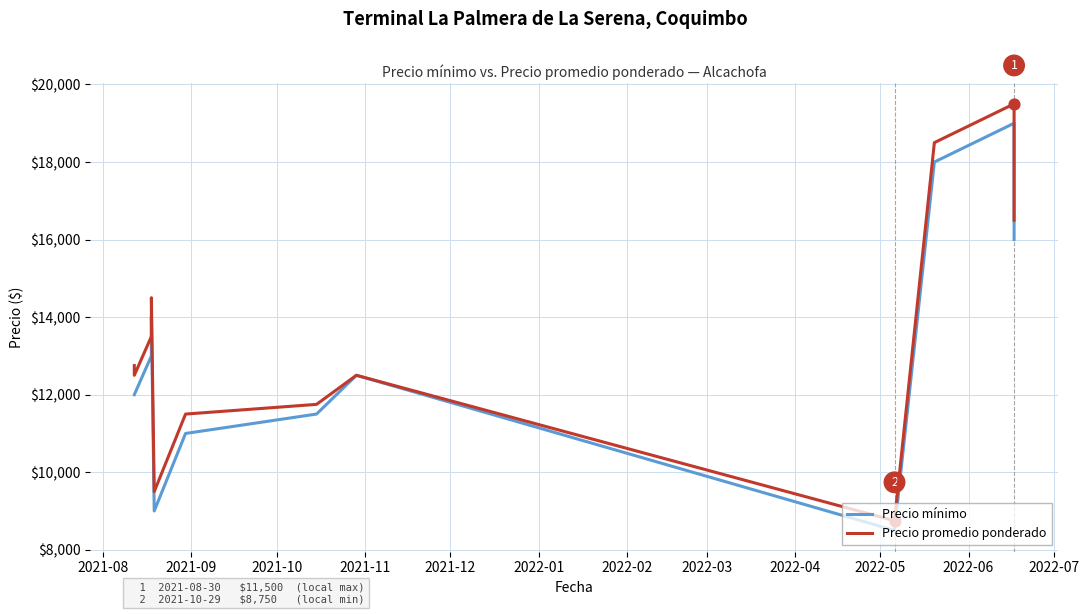

Which series reaches the minimum Y coordinate?

Precio mínimo